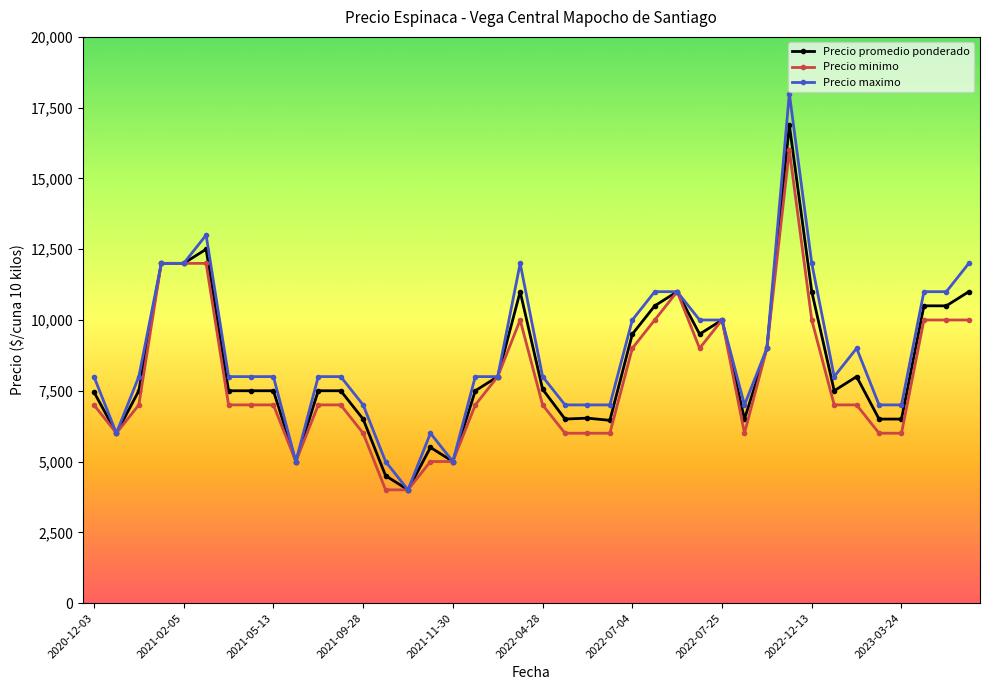

What is the minimum value for Precio maximo?

4000